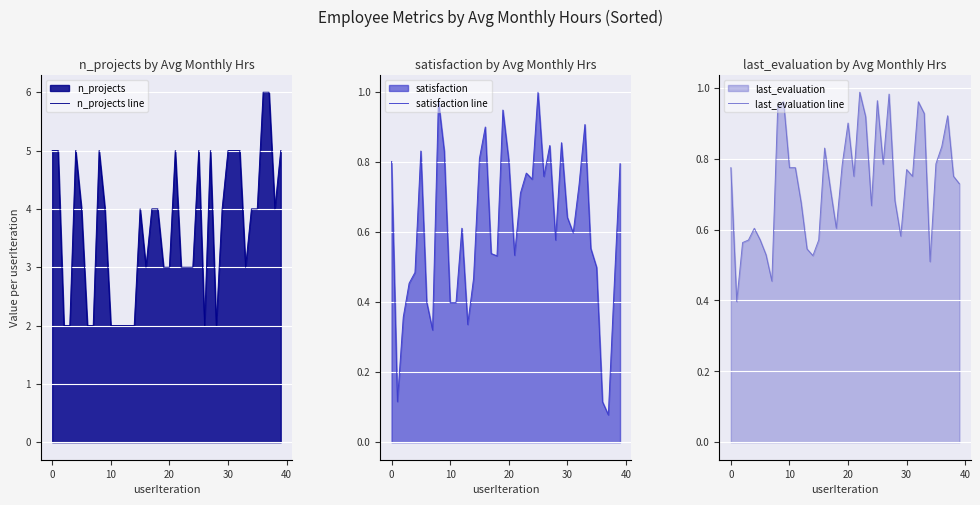

Between 9 and 12, which series saw the biggest shift?

n_projects line